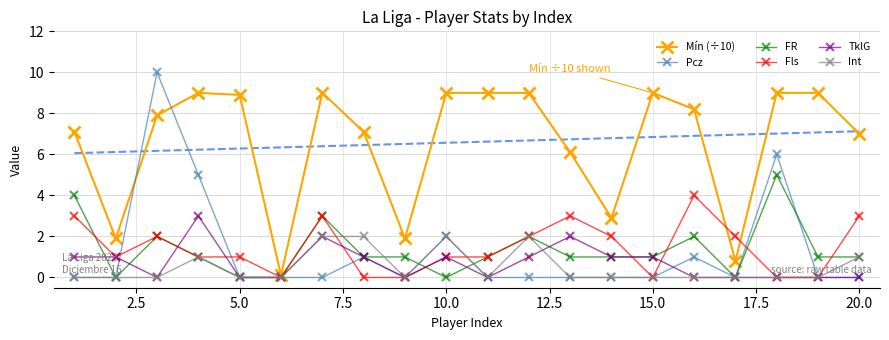

What is the difference between the maximum and minimum values in the Pcz series?

10.0